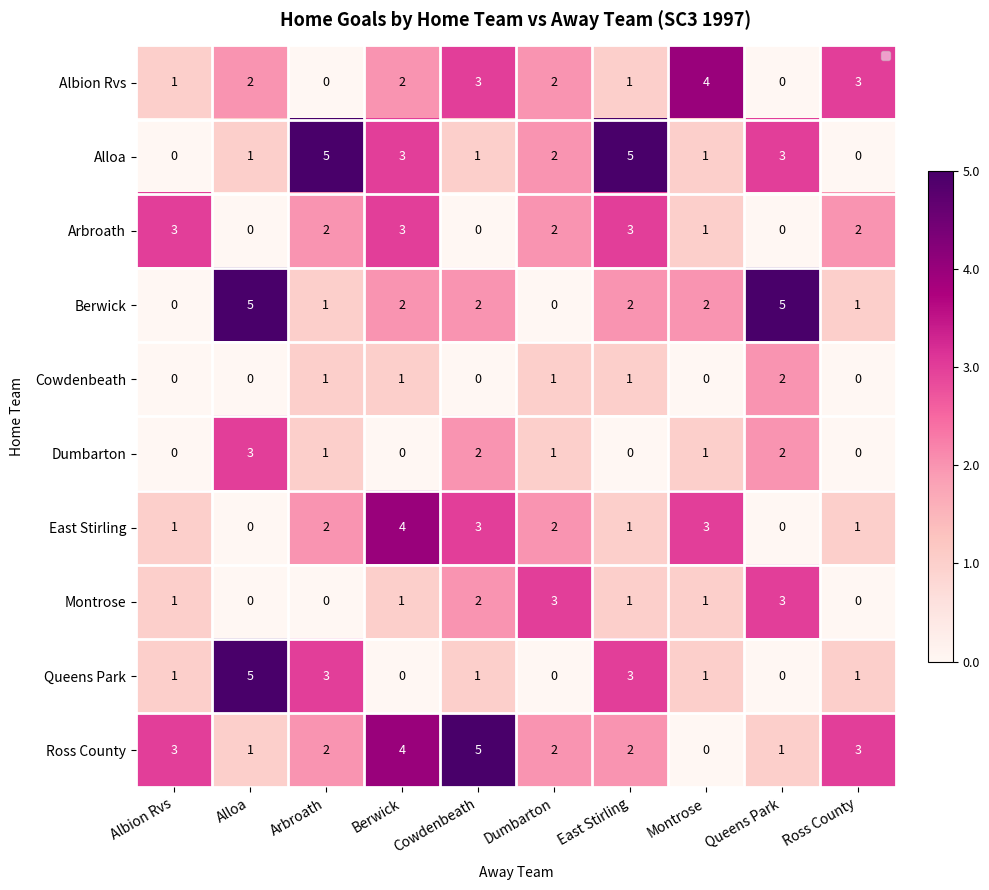

What is the difference between the highest and lowest values at Arbroath?

5